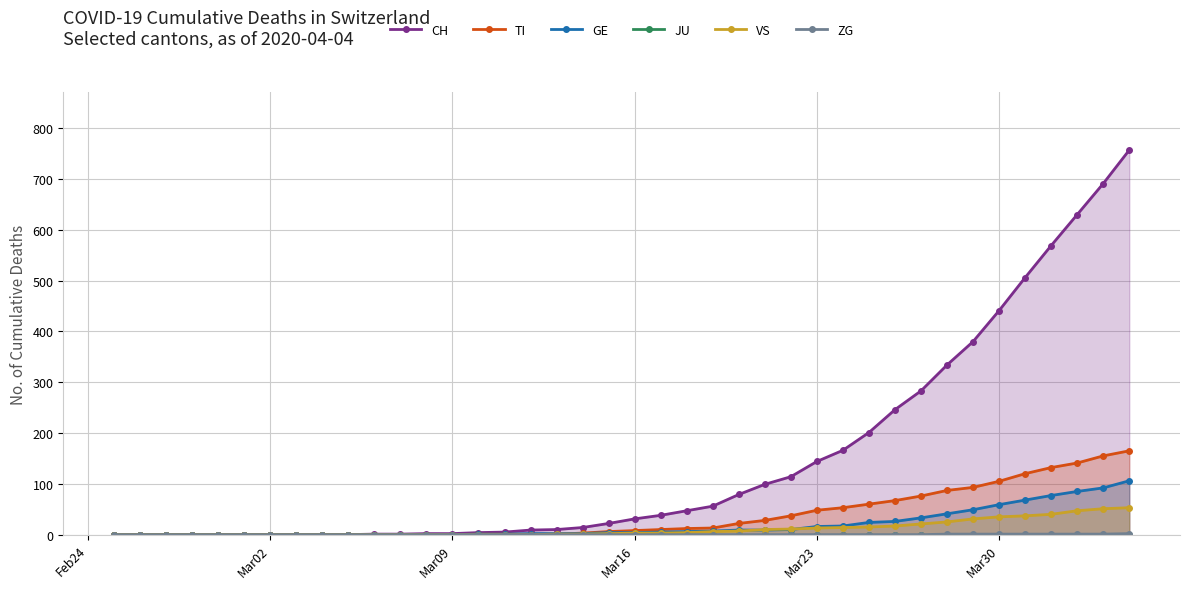

The value of GE at Mar09 is -44. True or false?

False